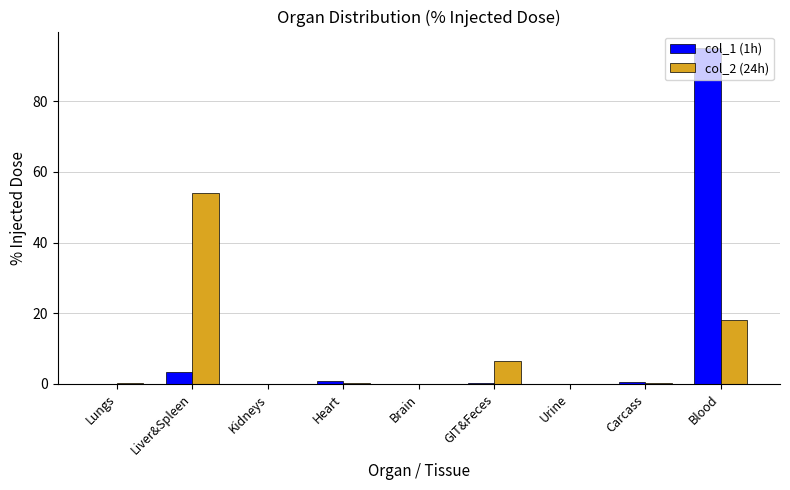

What is the sum of the col_1 (1h) values at GIT&Feces and Blood?

95.4